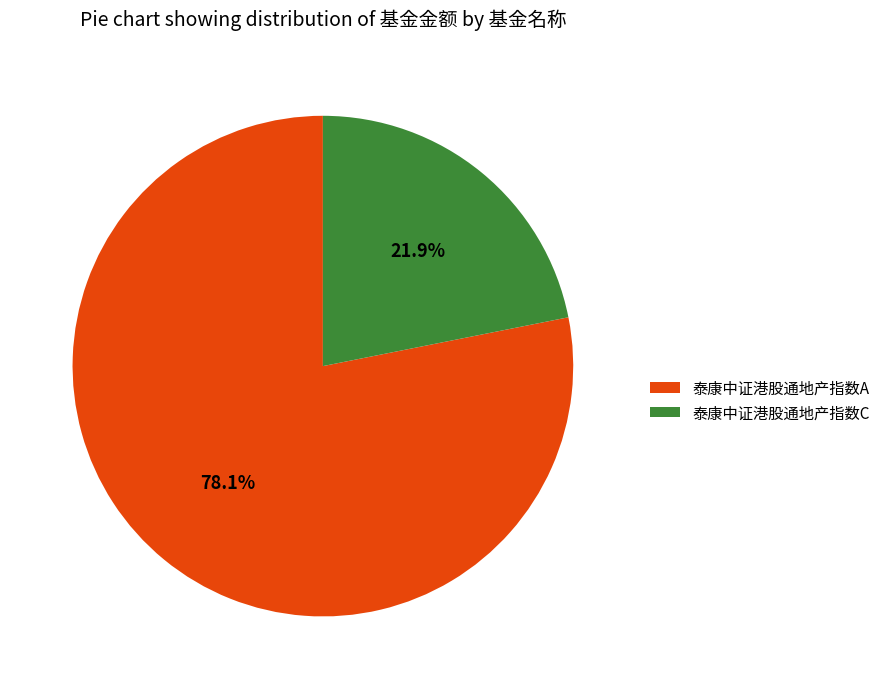

Rank the categories by value from highest to lowest.

泰康中证港股通地产指数A, 泰康中证港股通地产指数C